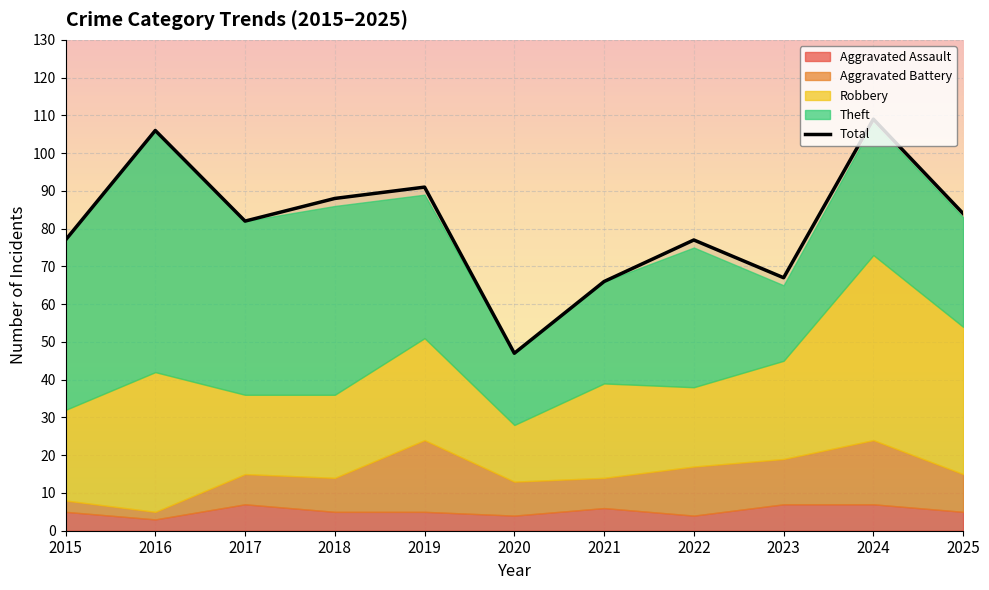

At which category does the chart reach its minimum across all series?

2020